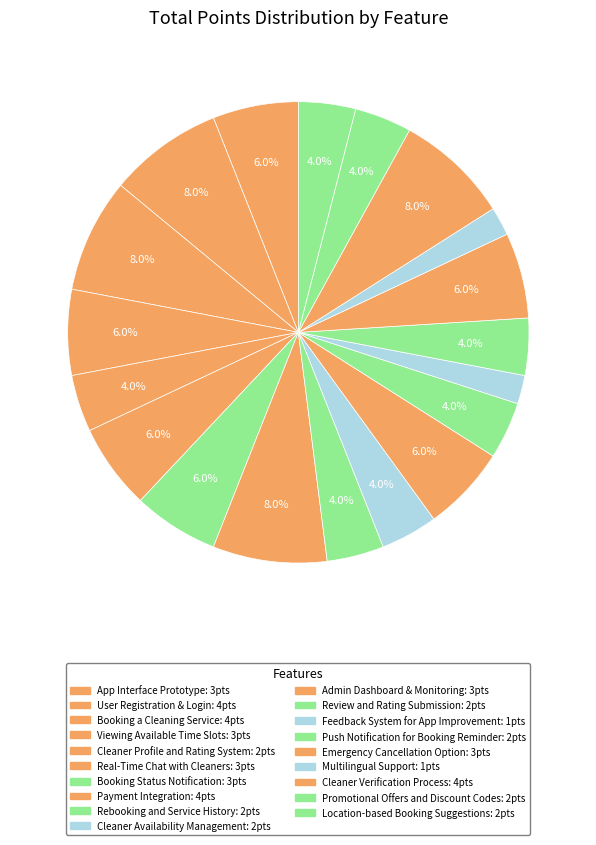

Which slice is the smallest?

Feedback System for App Improvement